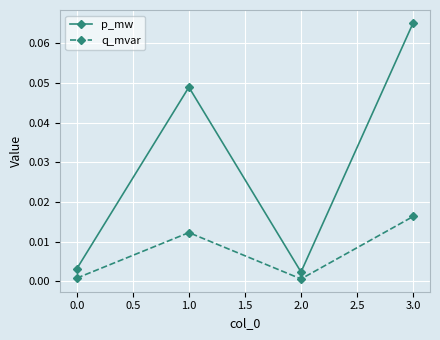

What is the label of the 3rd point from the left?

2.0